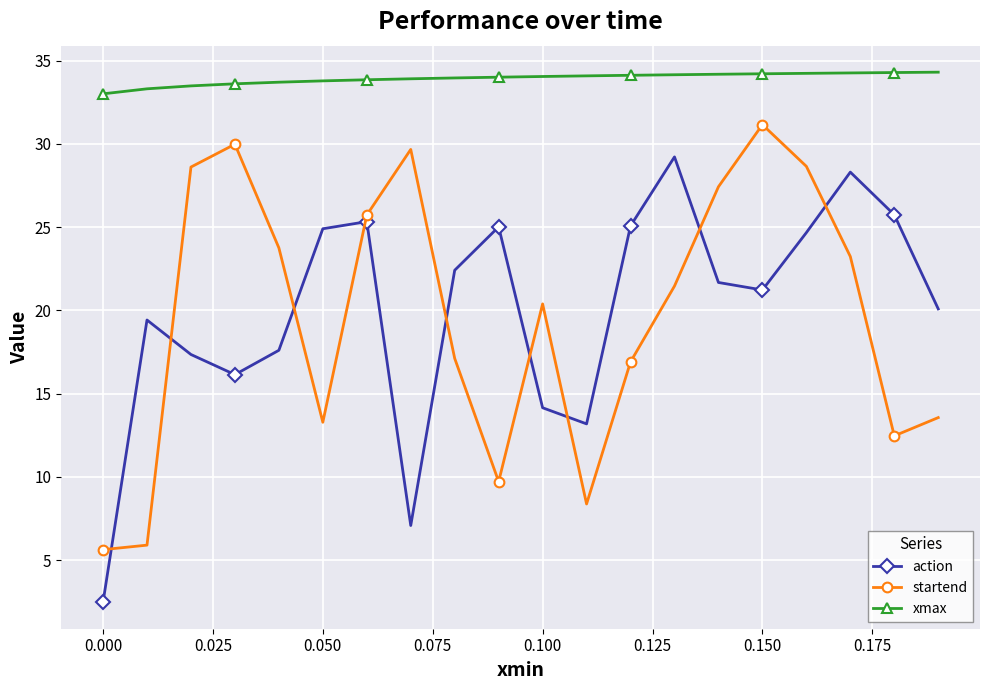

Which series has the widest spread of values?

action